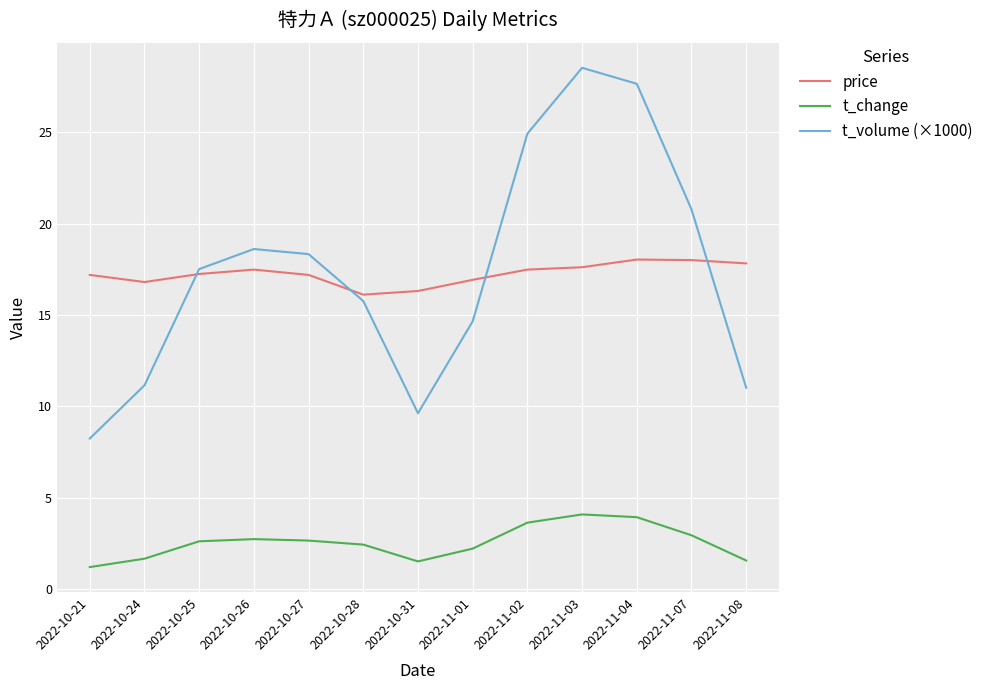

At which category does t_volume (×1000) reach its first local valley?

2022-10-31